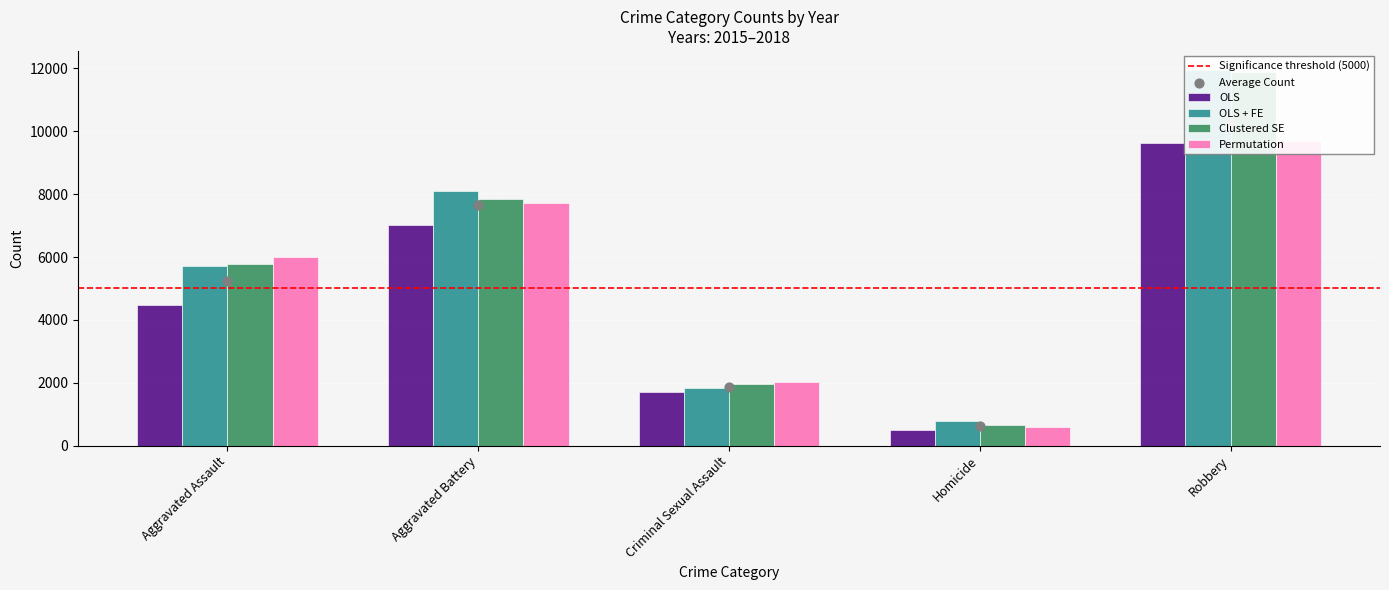

Which series has the largest total across all categories?

OLS + FE